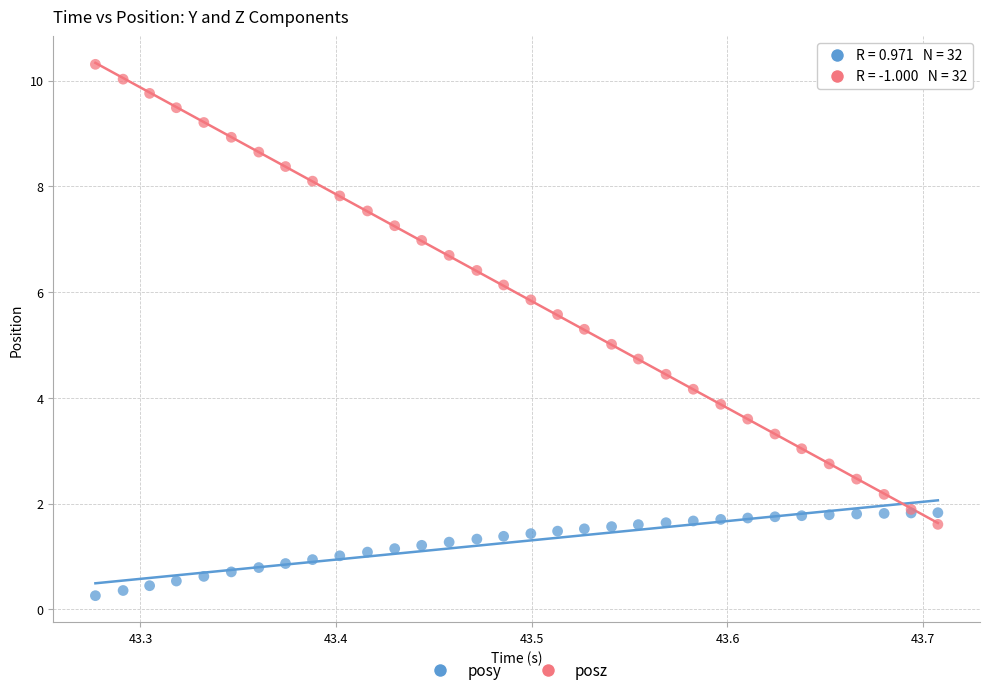

Which series reaches the minimum Y coordinate?

posy